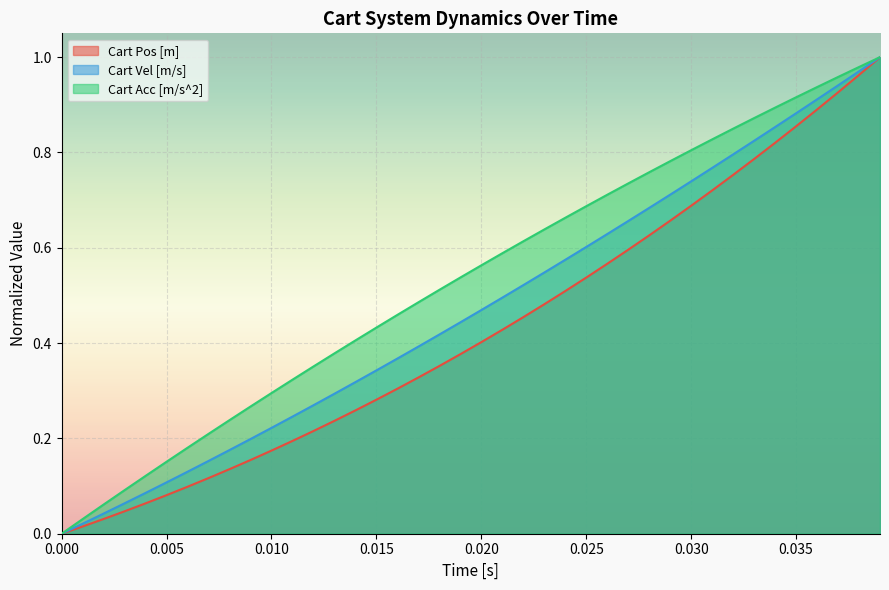

True or false: Cart Pos [m] and Cart Acc [m/s^2] cross at least once.

False